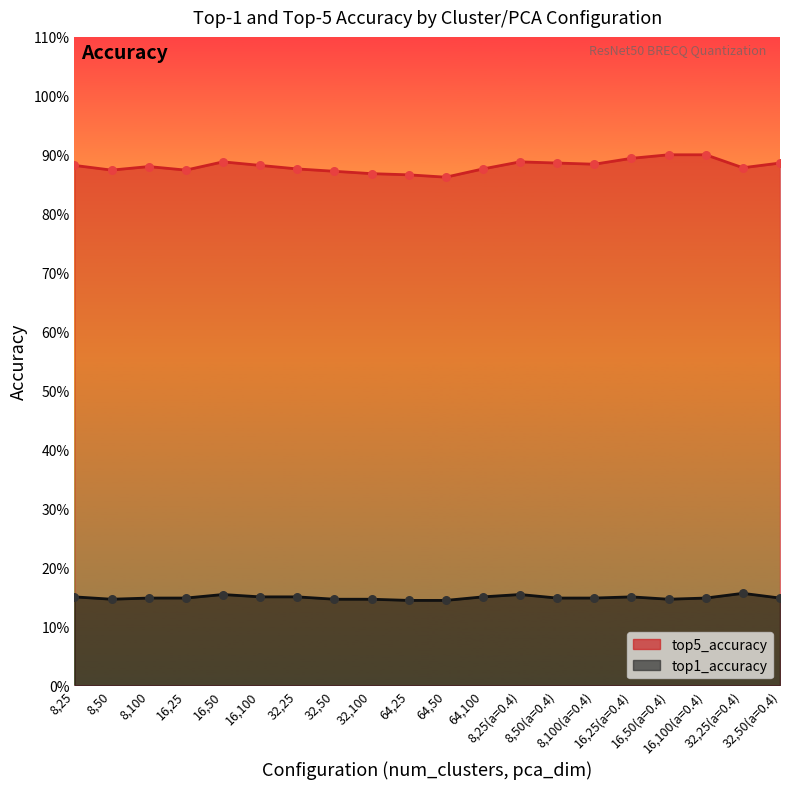

Which series has the largest Y range (max minus min)?

top5_accuracy